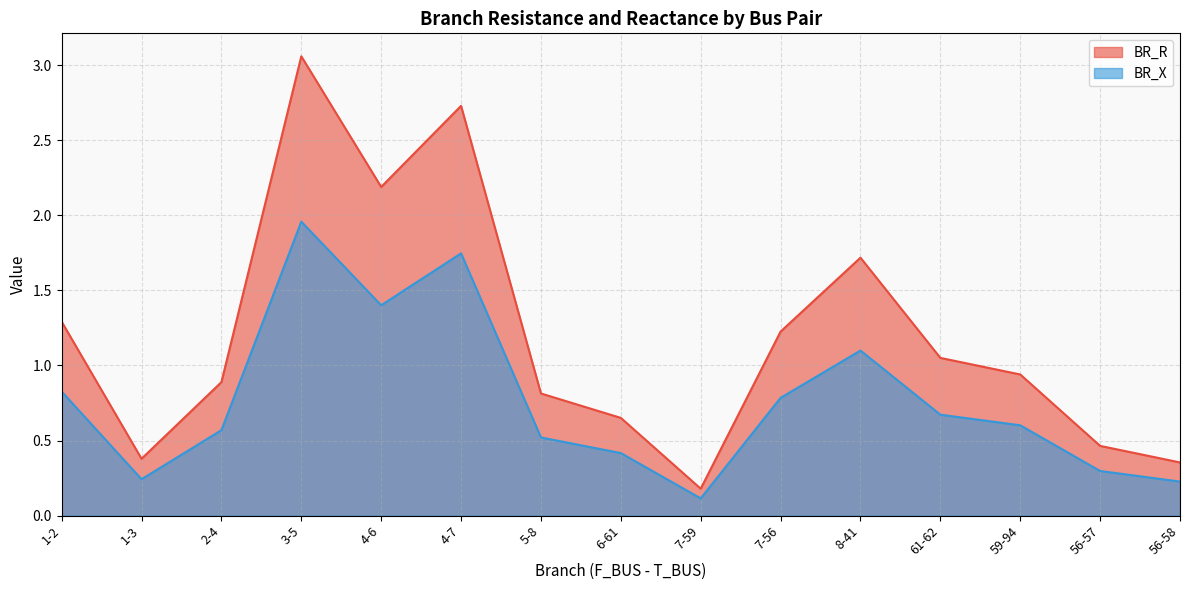

What is the label of the 12th point from the left?

61-62